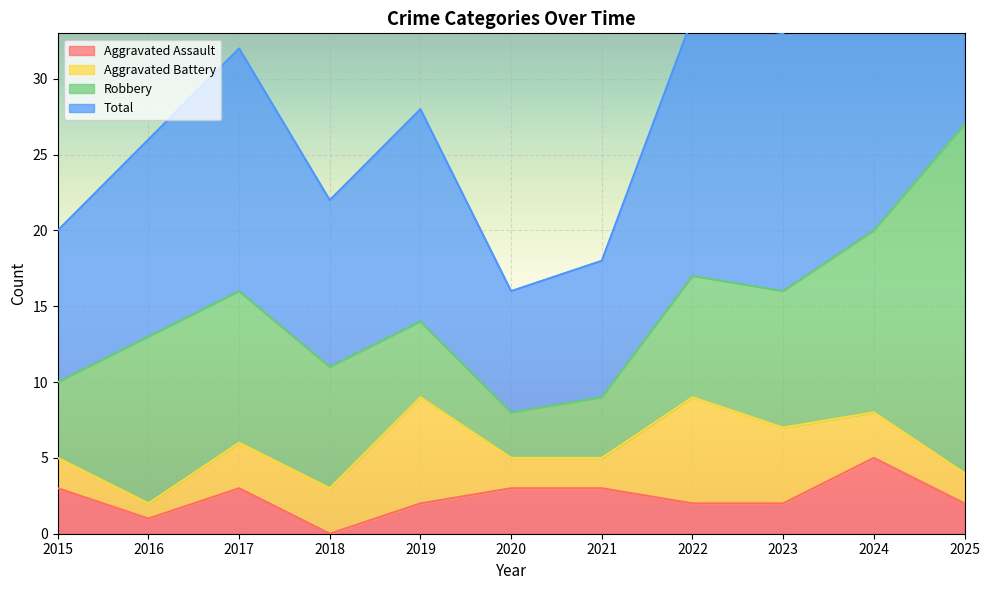

True or false: Total and Aggravated Assault cross at least once.

False